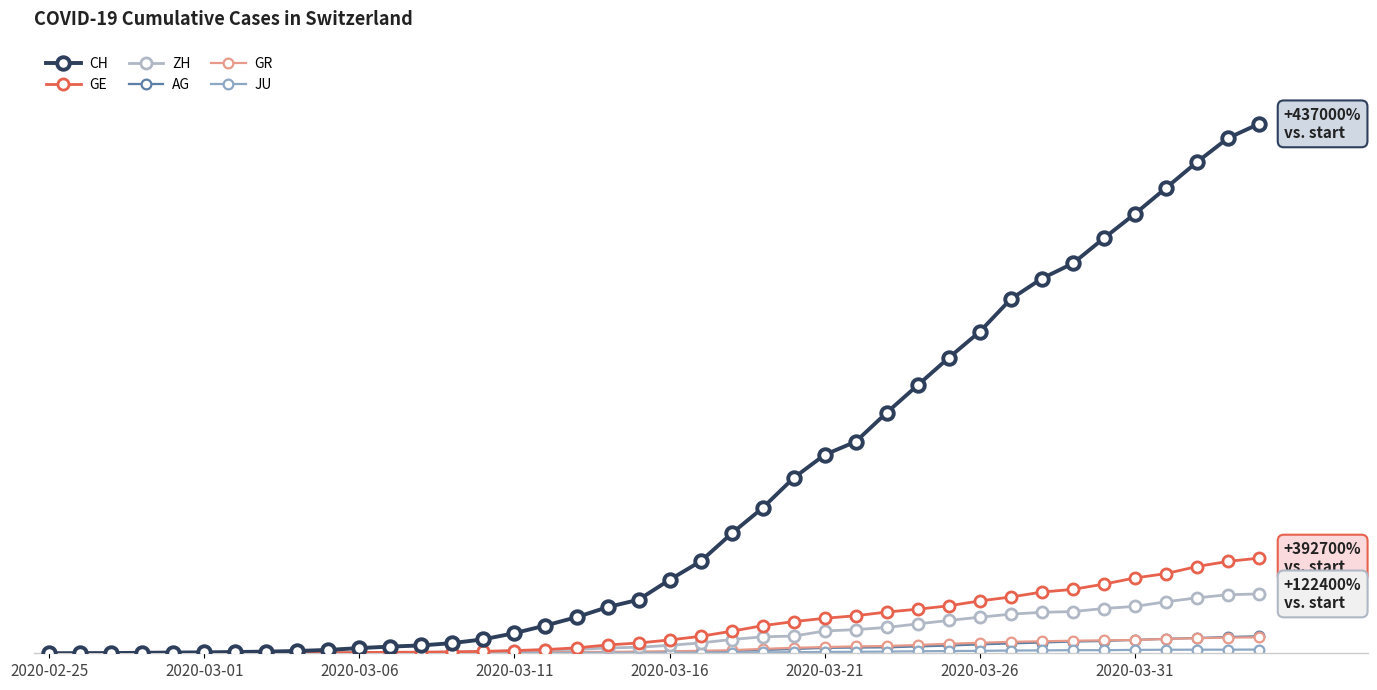

Does the chart have visible grid lines?

No